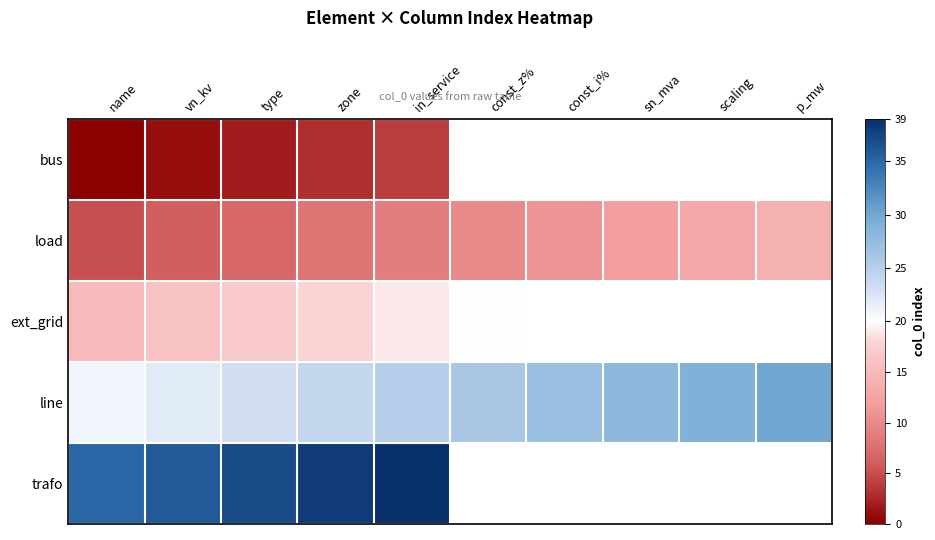

What is the average value of the load series?

9.5